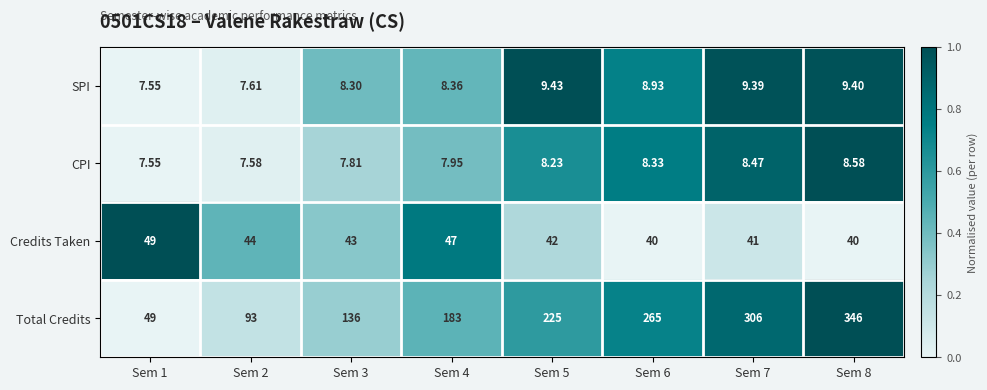

Rank the series by their maximum value, from highest to lowest.

Total Credits, Credits Taken, SPI, CPI